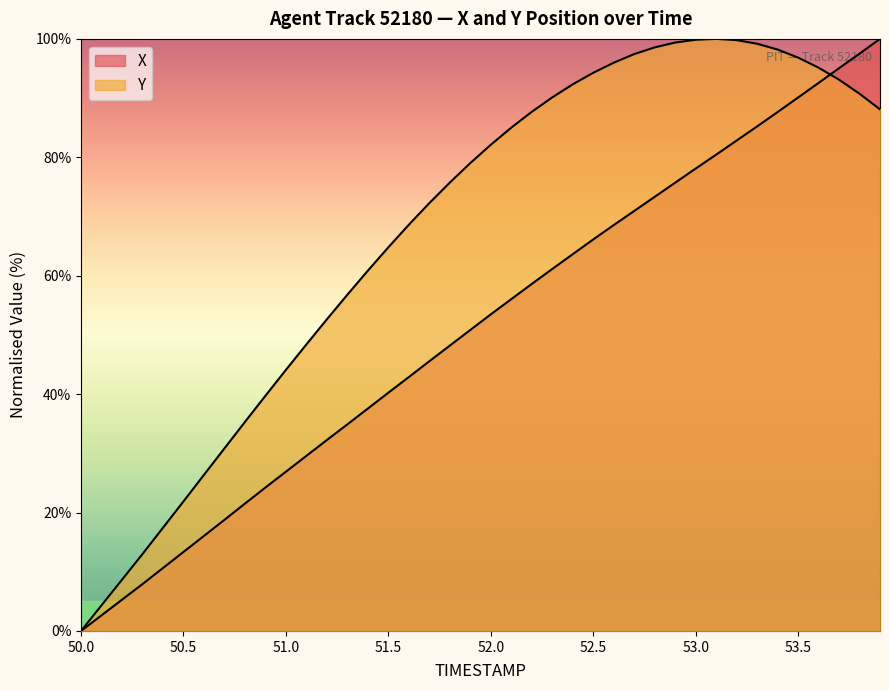

At how many categories does at least one series exceed 15?

36